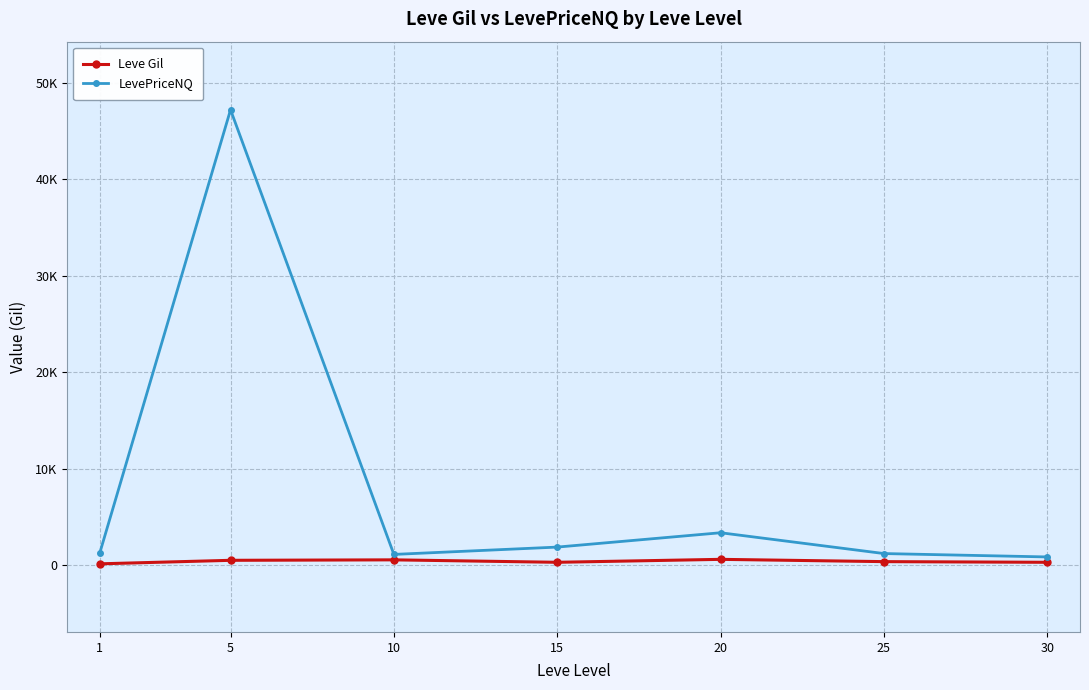

True or false: LevePriceNQ and Leve Gil intersect in this chart.

False